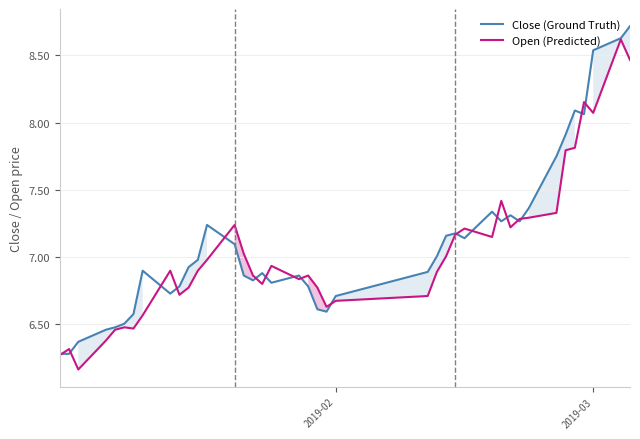

What is the highest value of the Open (Predicted) series?

8.6